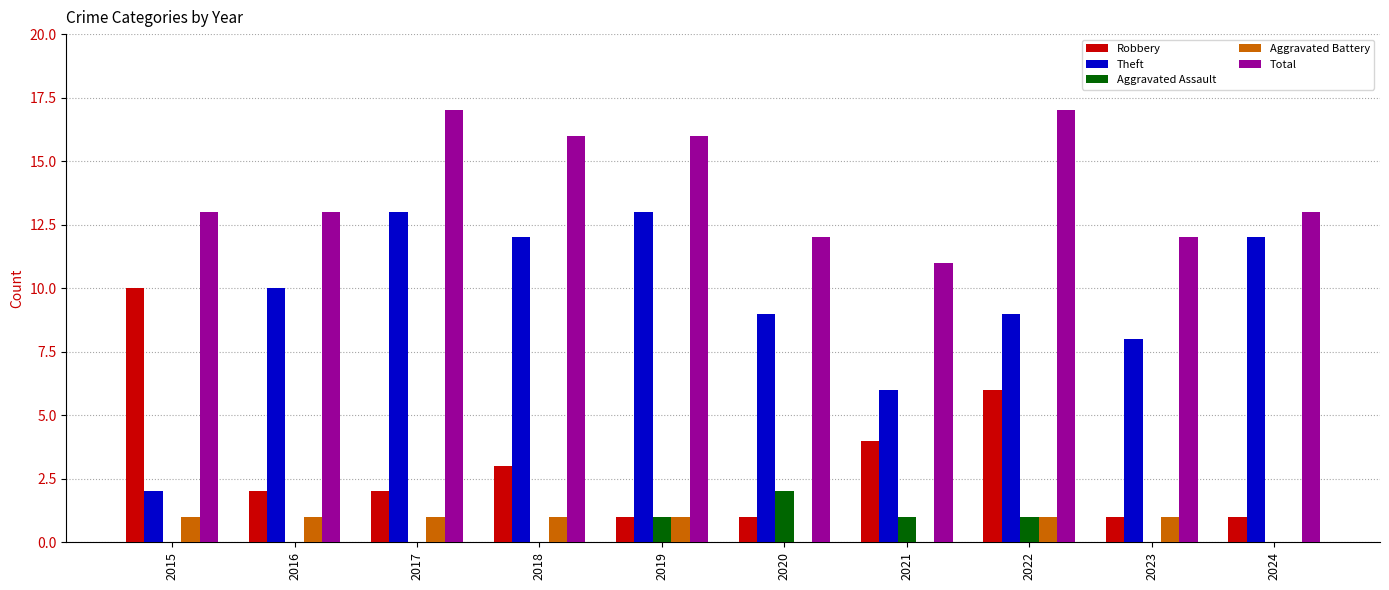

Reading left to right, what are all the values shown in this chart?

Robbery: 10	2	2	3	1	1	4	6	1	1
Theft: 2	10	13	12	13	9	6	9	8	12
Aggravated Assault: 0	0	0	0	1	2	1	1	0	0
Aggravated Battery: 1	1	1	1	1	0	0	1	1	0
Total: 13	13	17	16	16	12	11	17	12	13